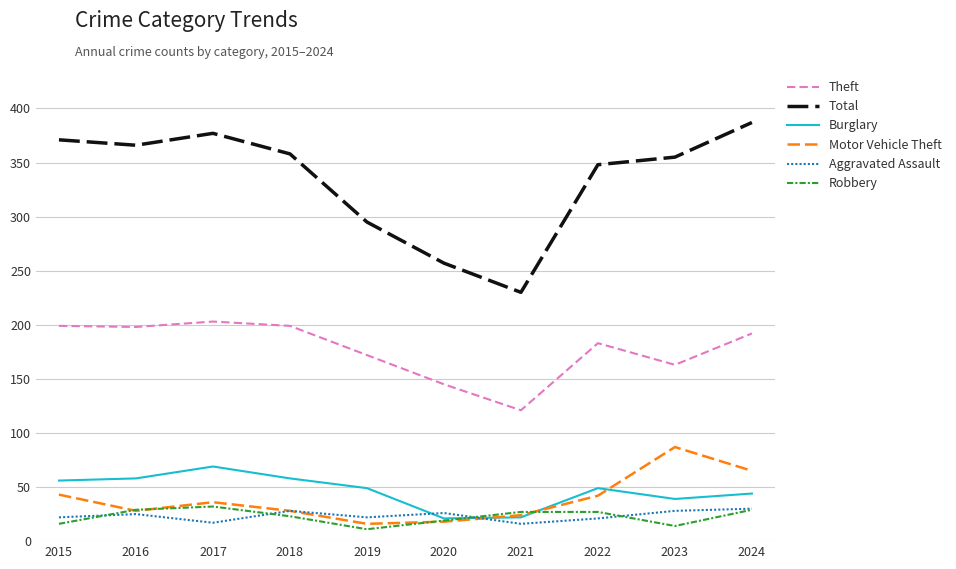

What is the sum of the Aggravated Assault values at 2021 and 2016?

41